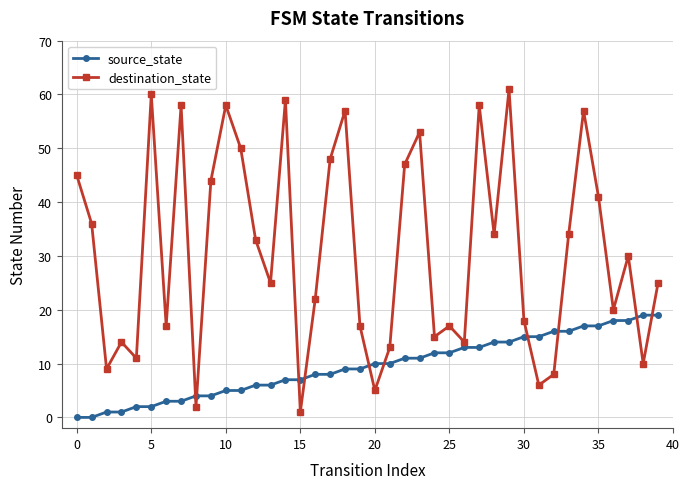

List the series in order of their overall mean, highest first.

destination_state, source_state